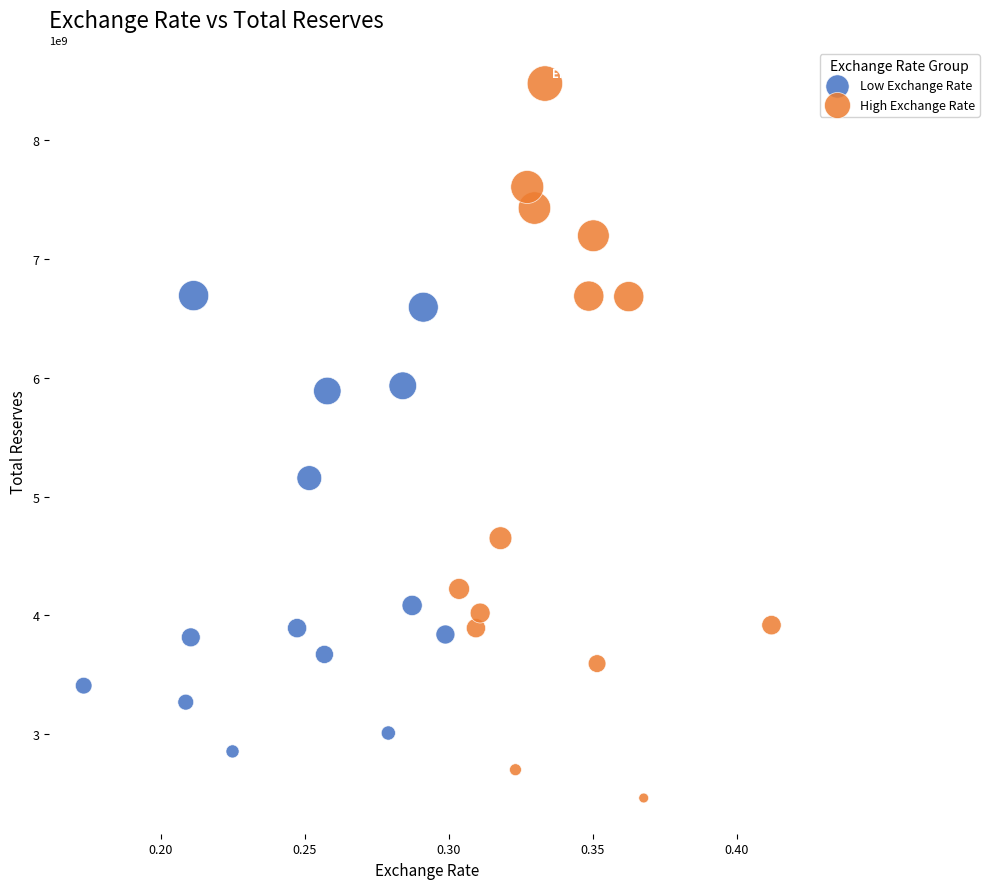

What are all the series names shown in the legend?

Low Exchange Rate, High Exchange Rate